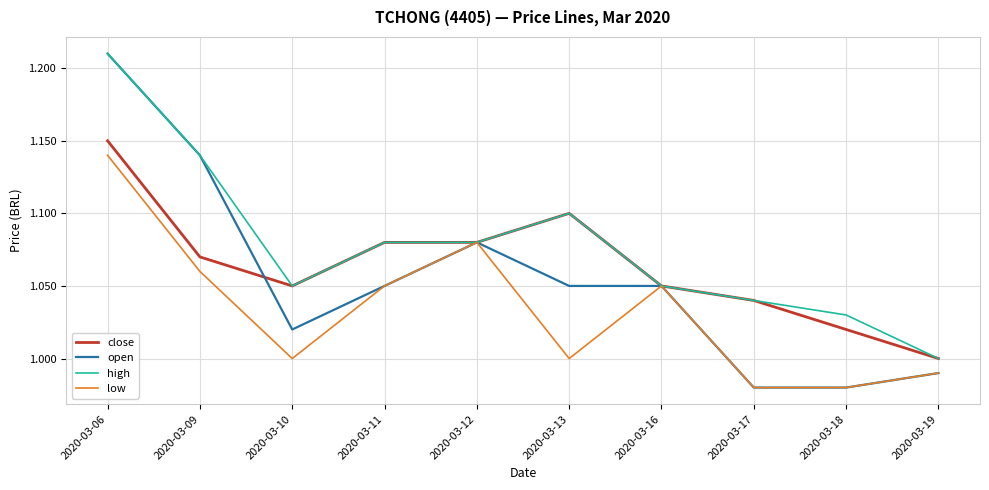

Which series has the widest spread of values?

open